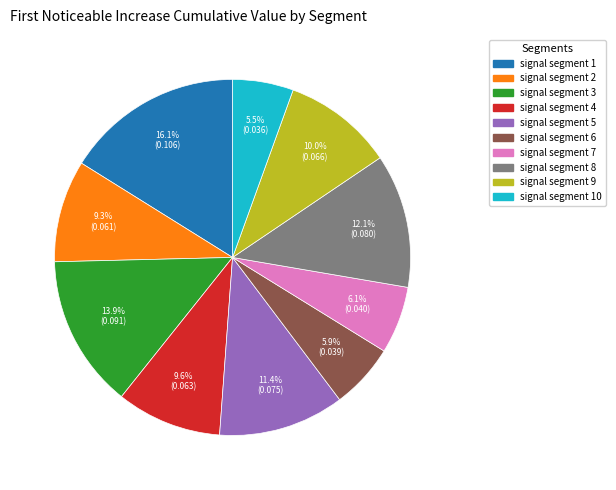

What portion of the pie excludes signal segment 1?

83.9%